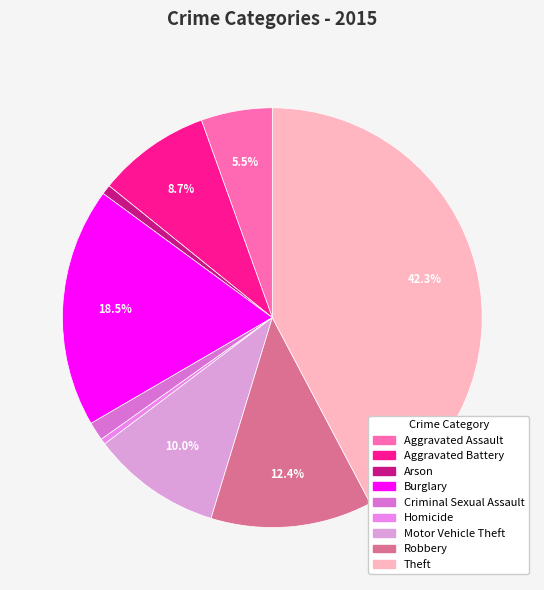

Approximately how many times larger is the value at Aggravated Battery compared to Arson?

11.8